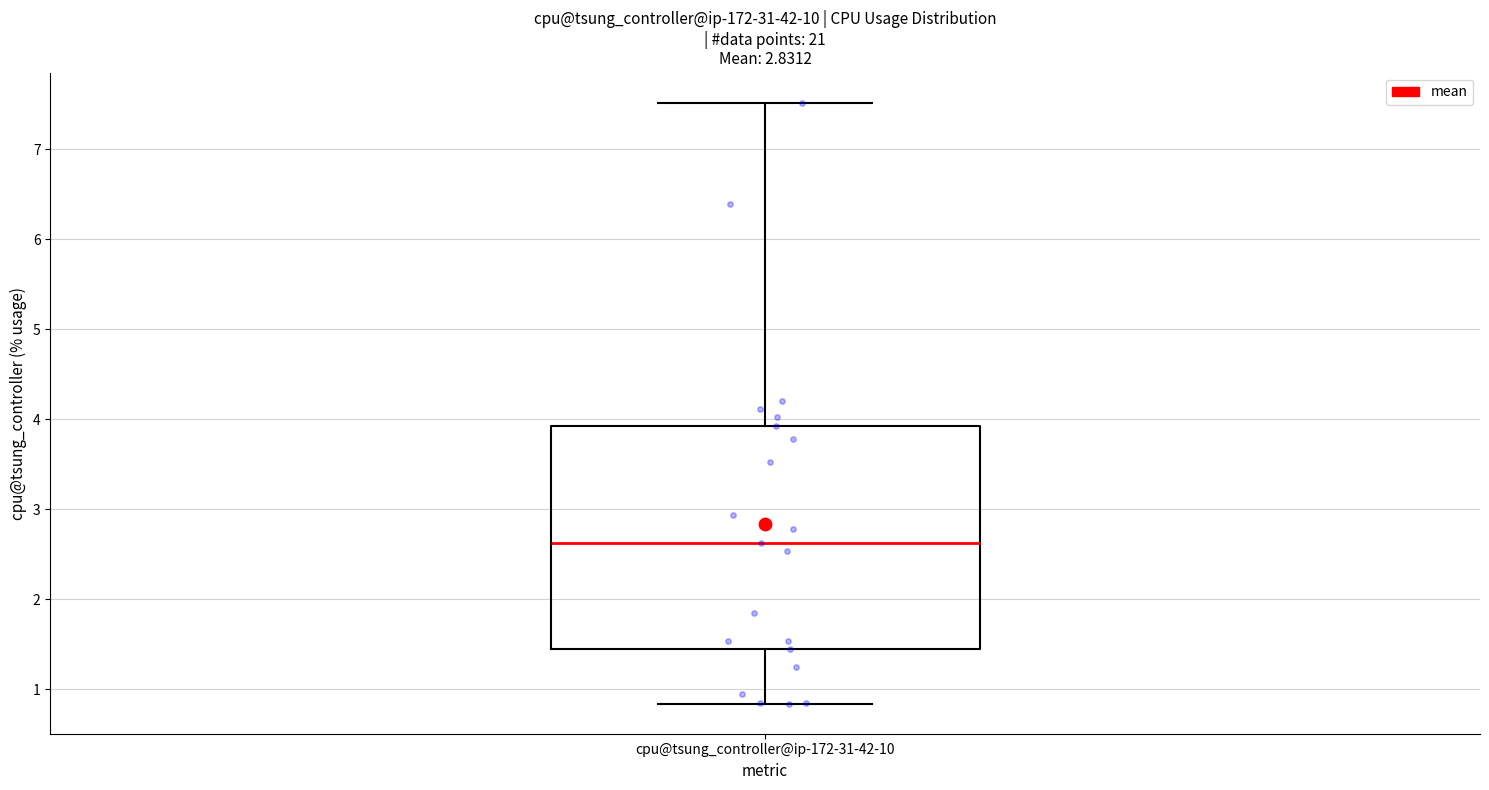

Where is the upper edge of the box for cpu@tsung_controller@ip-172-31-42-10 on the y-axis? The values are not printed on the chart, so give them approximately, as read against the axis.

3.9